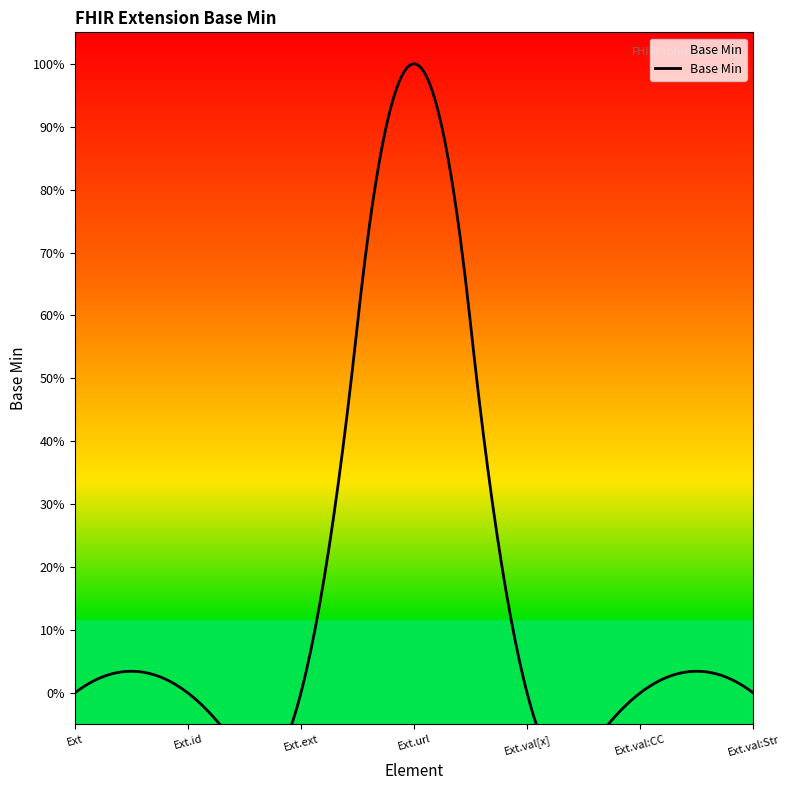

The value at Extension.url is 1. True or false?

False